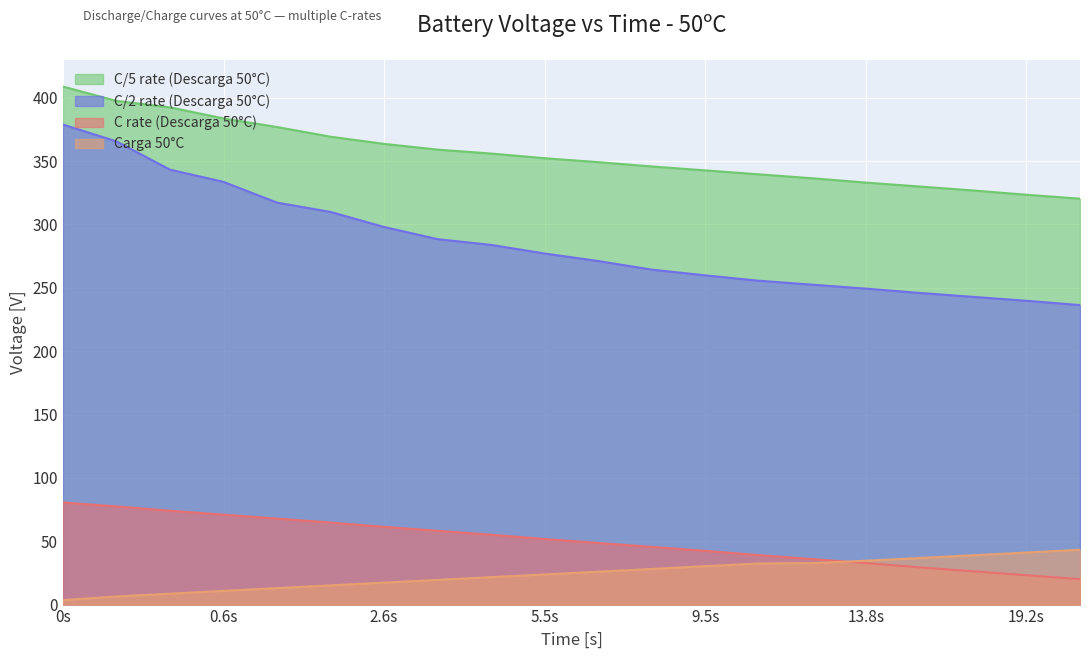

Which series has the largest range (max minus min)?

C/2 rate (Descarga 50°C)